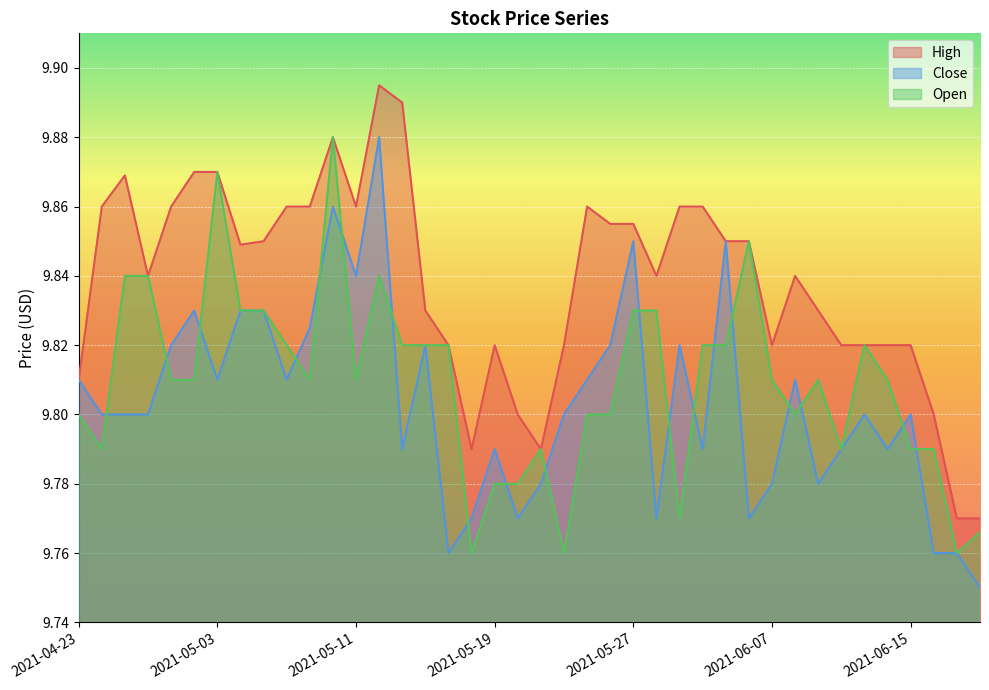

Count the number of categories in the chart.

40